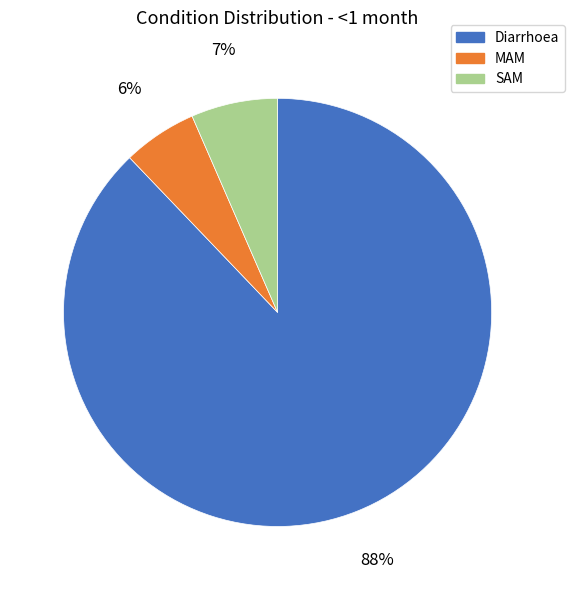

Rank the categories by value from highest to lowest.

Diarrhoea, SAM, MAM